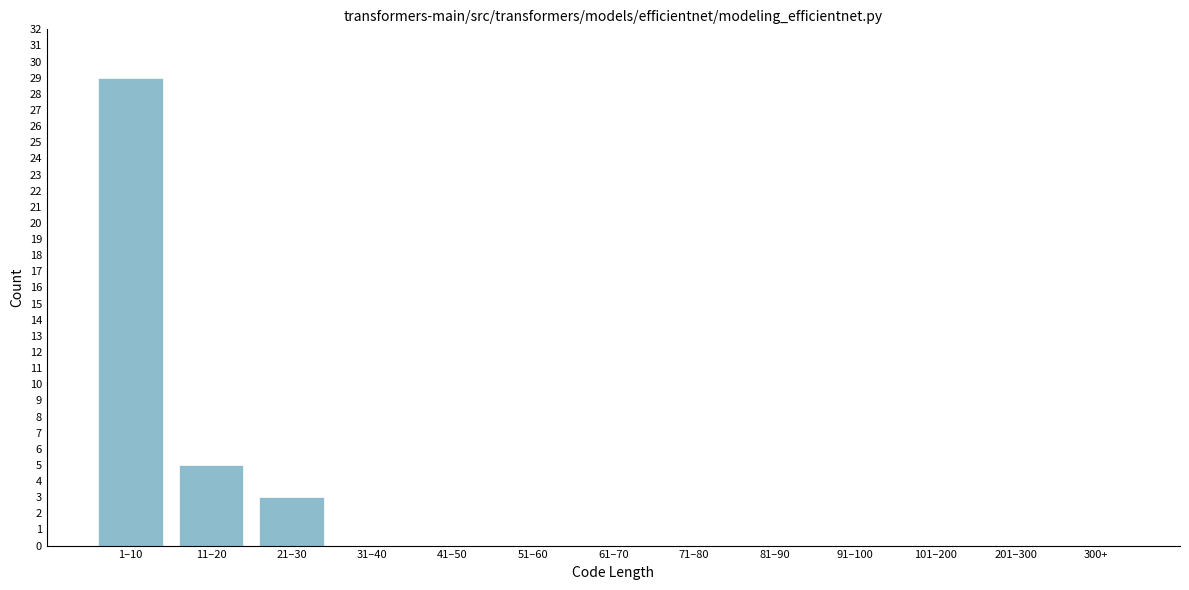

Reading right to left, transcribe all the data shown in this chart.

300+=0	201–300=0	101–200=0	91–100=0	81–90=0	71–80=0	61–70=0	51–60=0	41–50=0	31–40=0	21–30=3	11–20=5	1–10=29